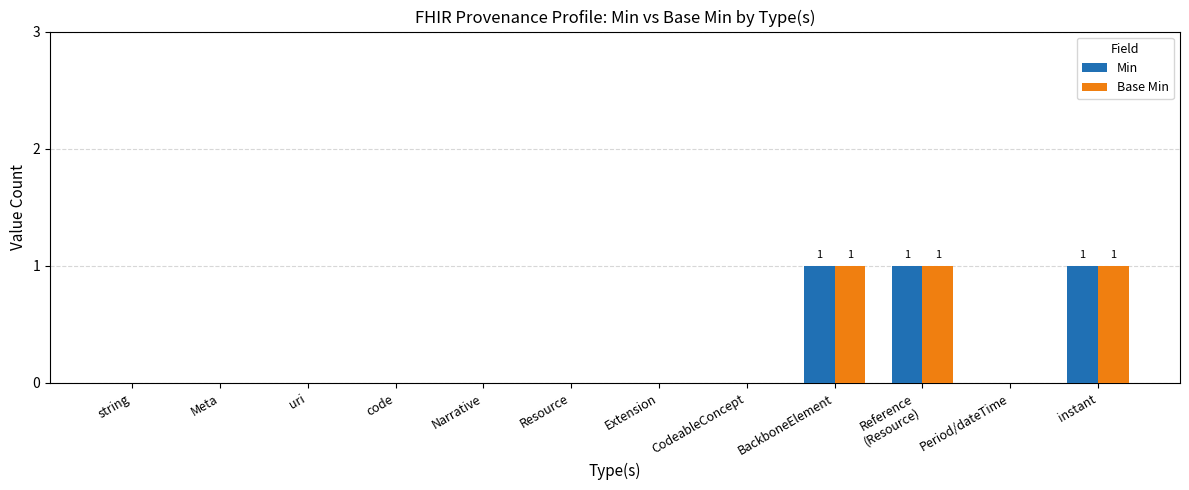

Count the Base Min values in the range 0 to 1.

12